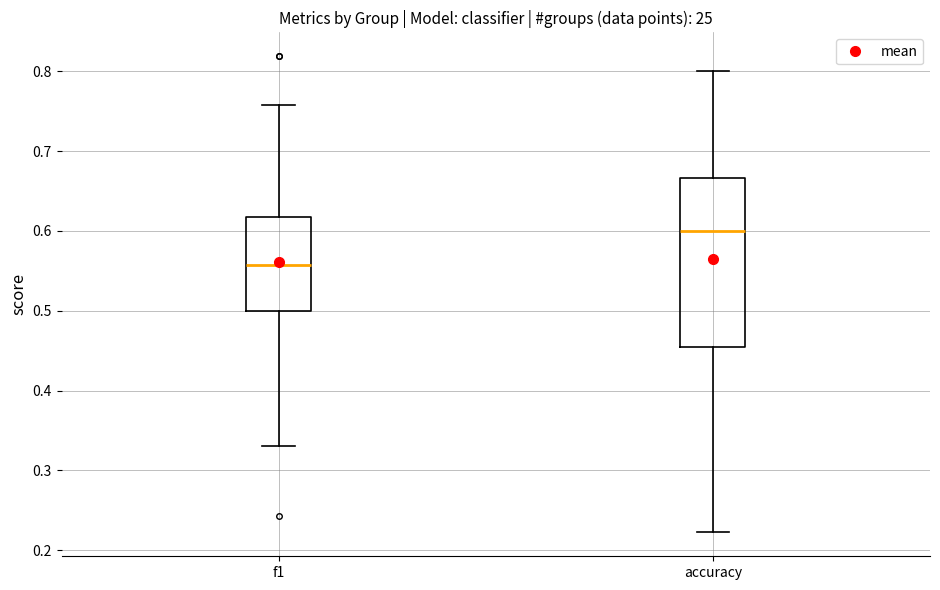

Comparing the boxes themselves (not the whiskers), which one is the tallest?

accuracy